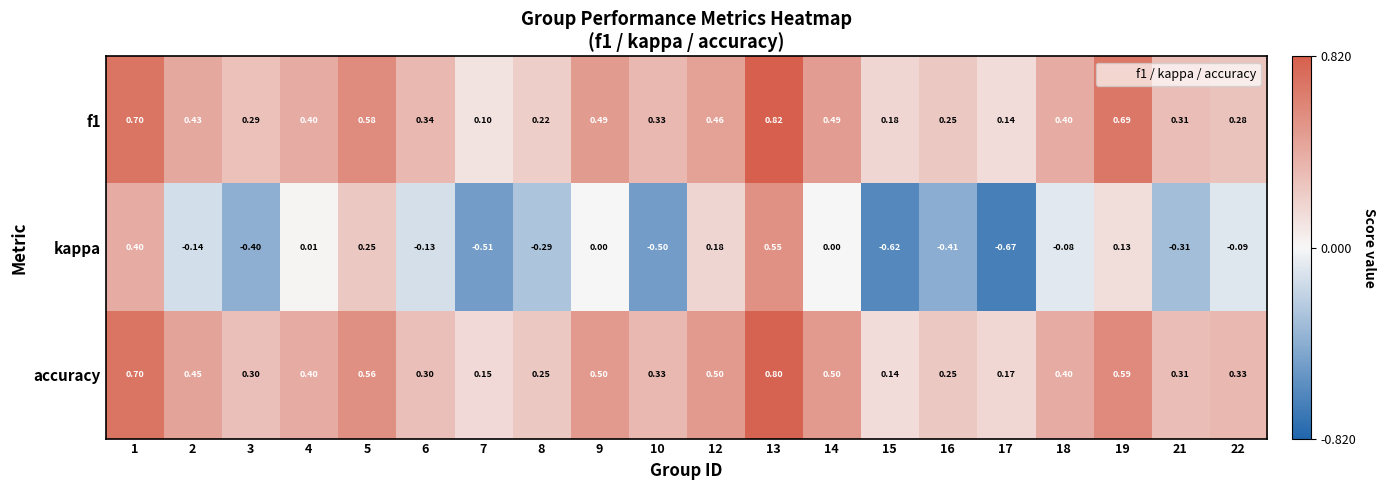

Which series has the largest total across all categories?

accuracy